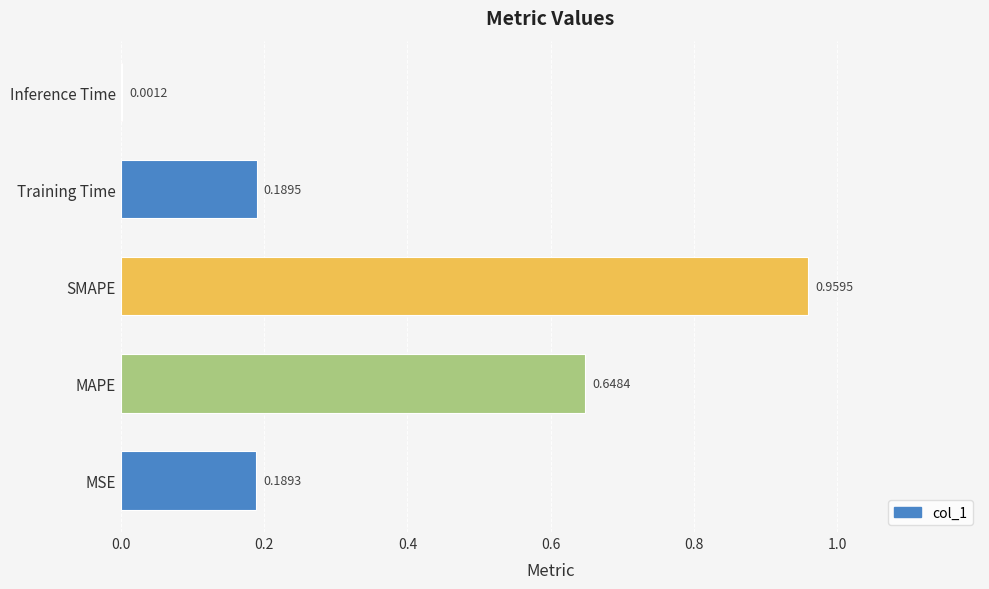

What is the sum of the values at MAPE and SMAPE?

1.6